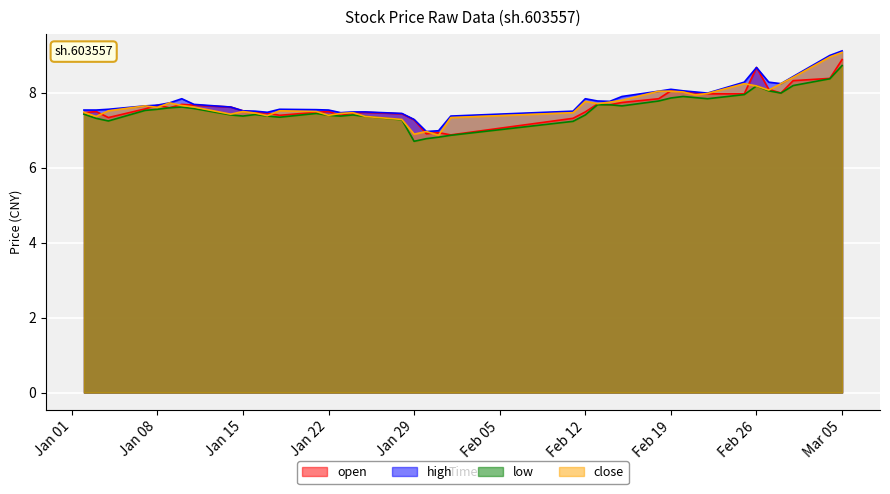

What are all the series names shown in the legend?

open, high, low, close